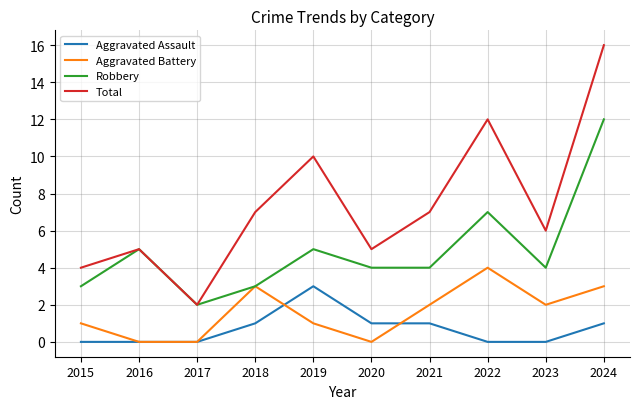

What is the maximum value for Total?

16